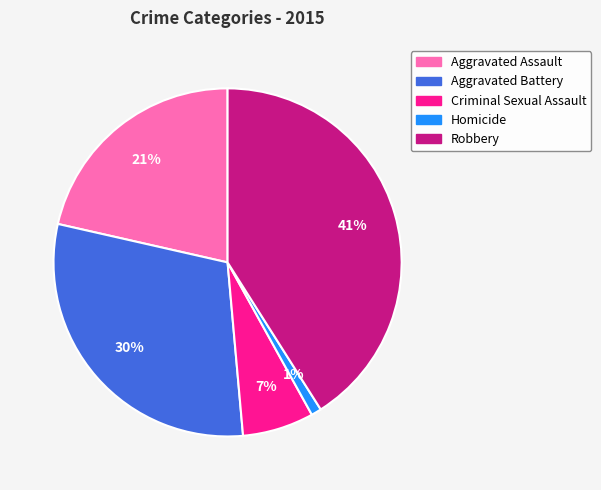

What percentage is the Aggravated Battery slice, to the nearest percent?

30%